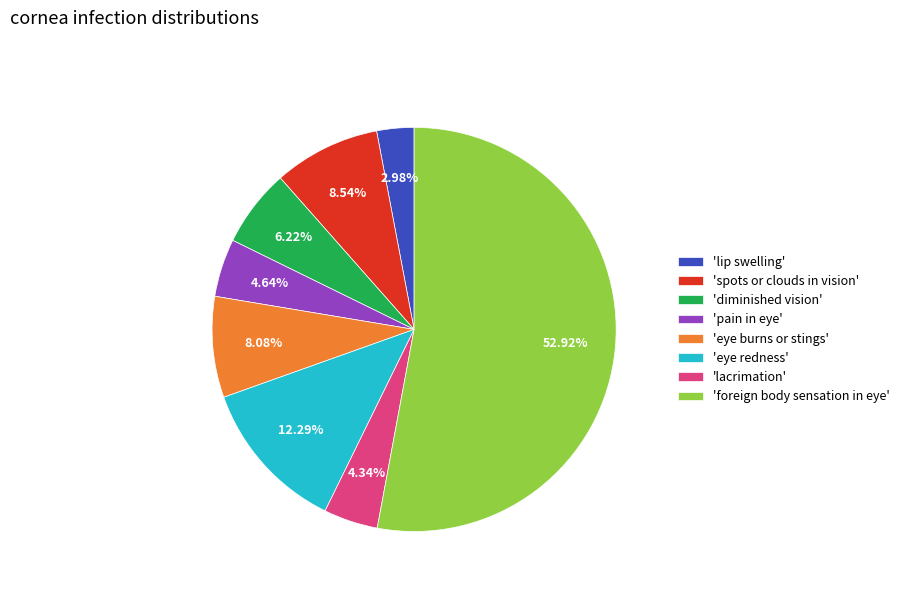

Do 'lip swelling' and 'diminished vision' together represent more than half of the pie?

No